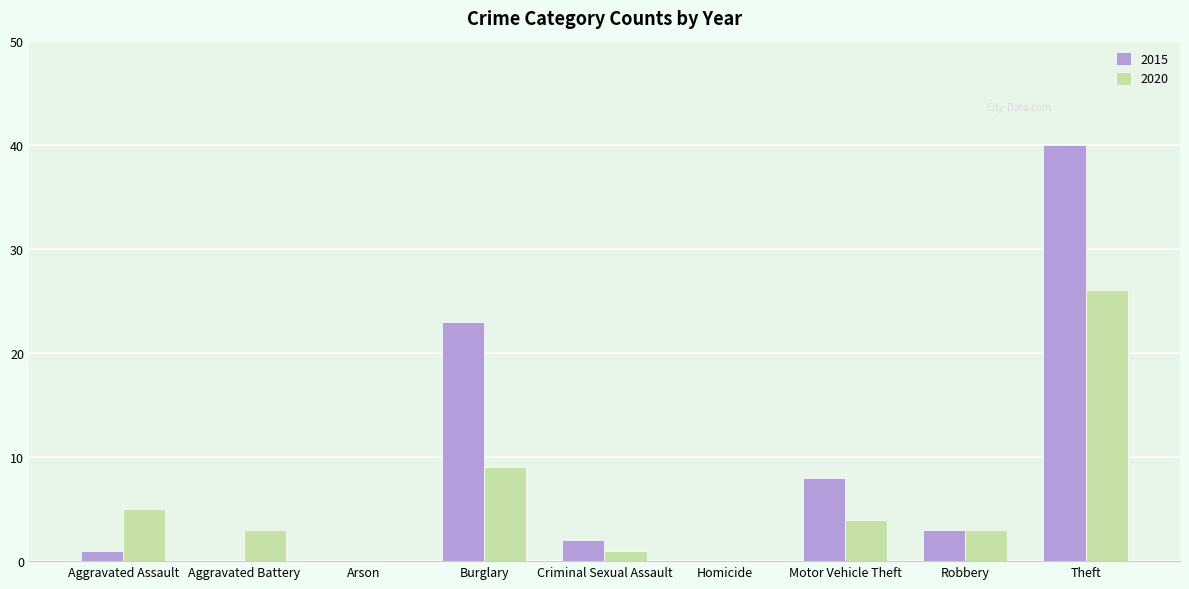

What are all the series names shown in the legend?

2015, 2020